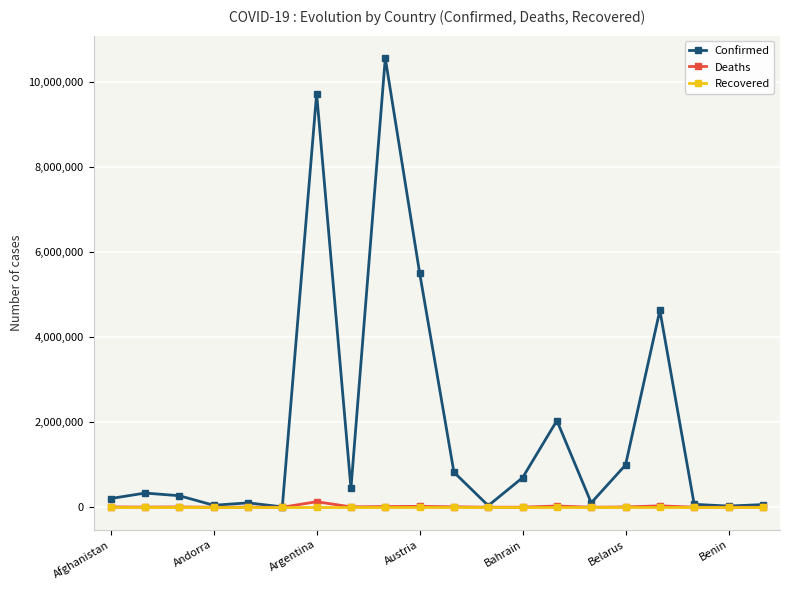

Which series has the widest spread of values?

Confirmed